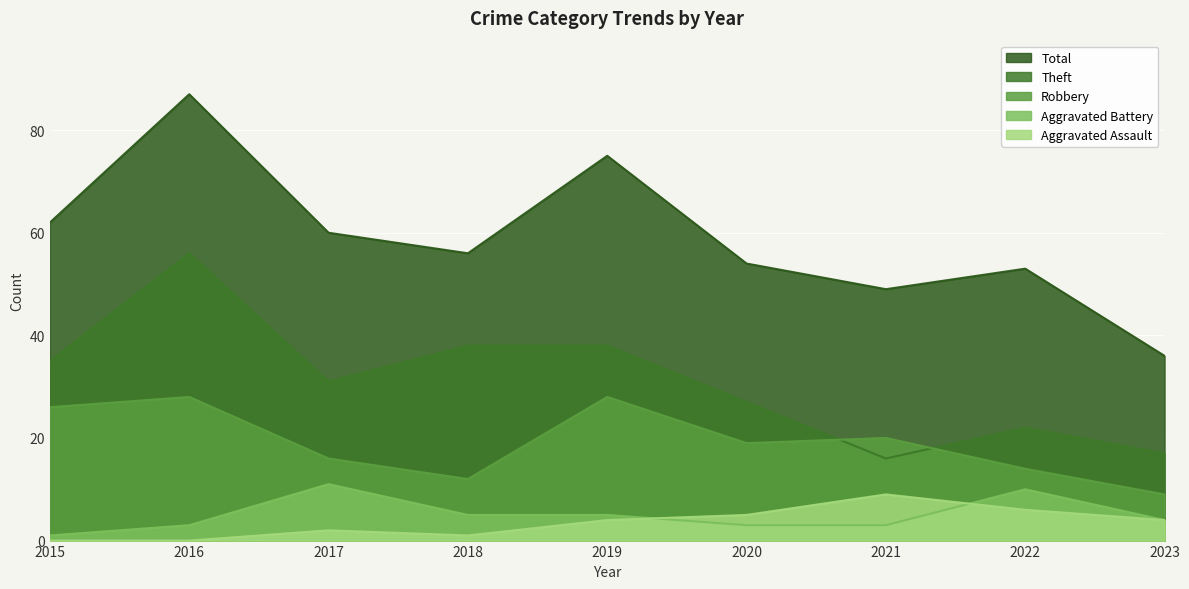

What is the total value across all series at 2019?

150